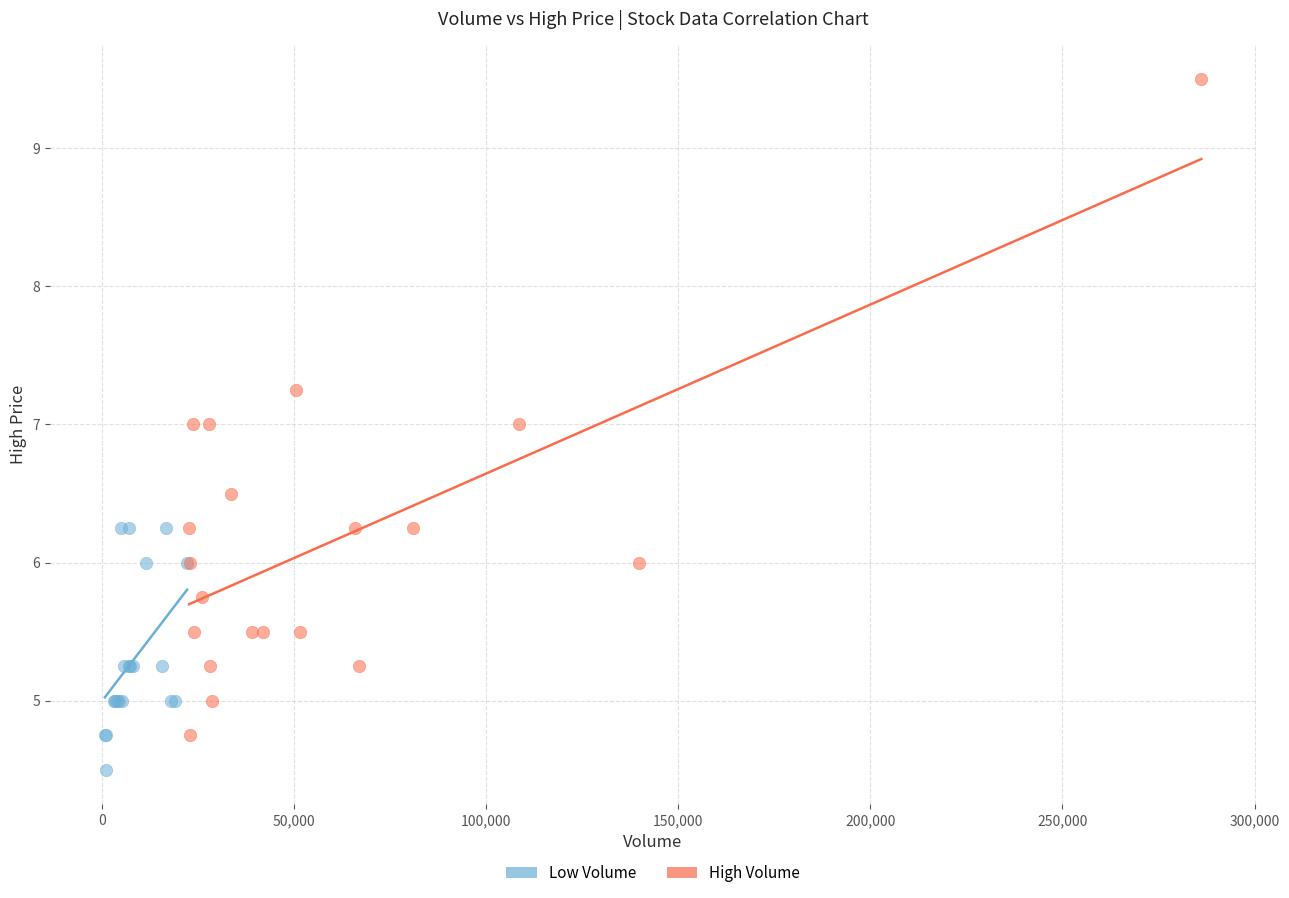

Which series contains the lowest Y value?

Low Volume